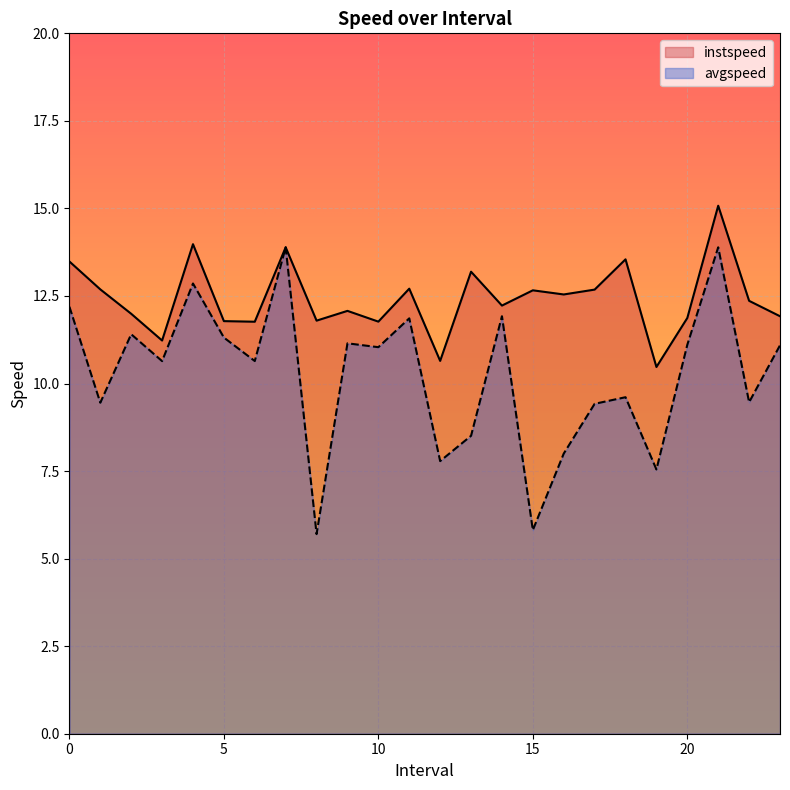

How many data points does each series have?

24